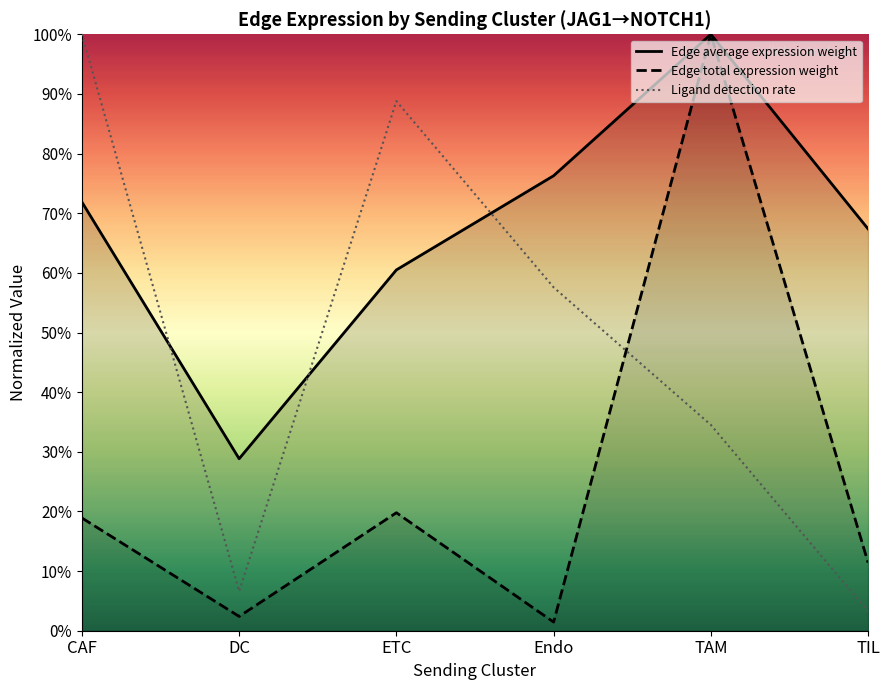

Is this an area chart (filled region under the line)?

No